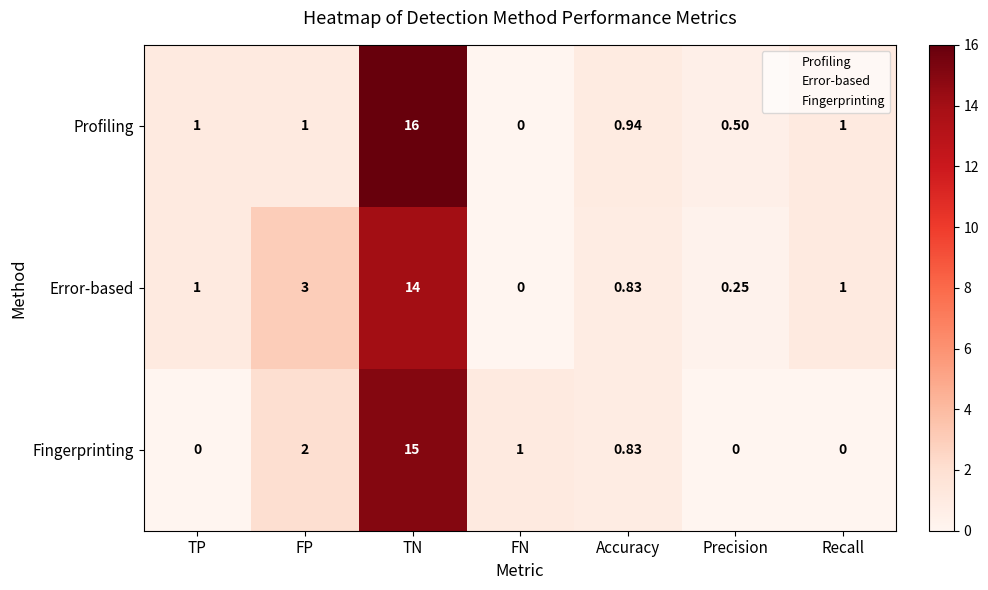

Which series has the largest range (max minus min)?

Profiling